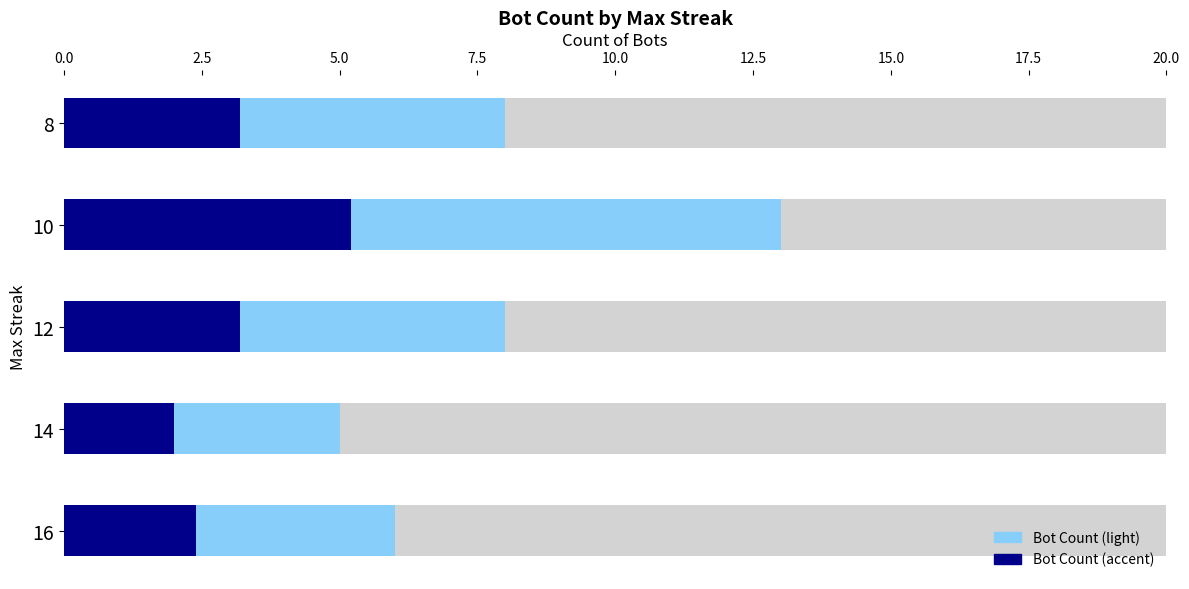

What is the difference between the maximum and minimum values in the Bot Count series?

8.0